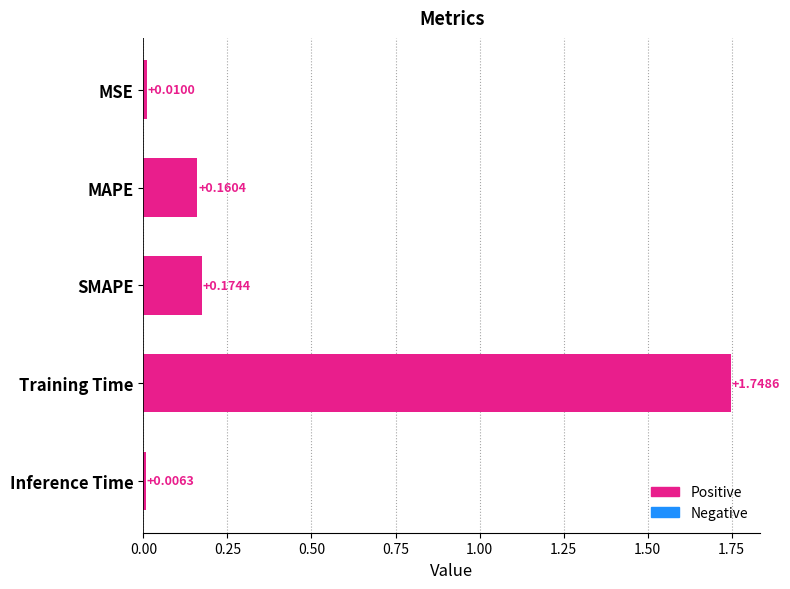

Which category has the highest value across all series?

Training Time